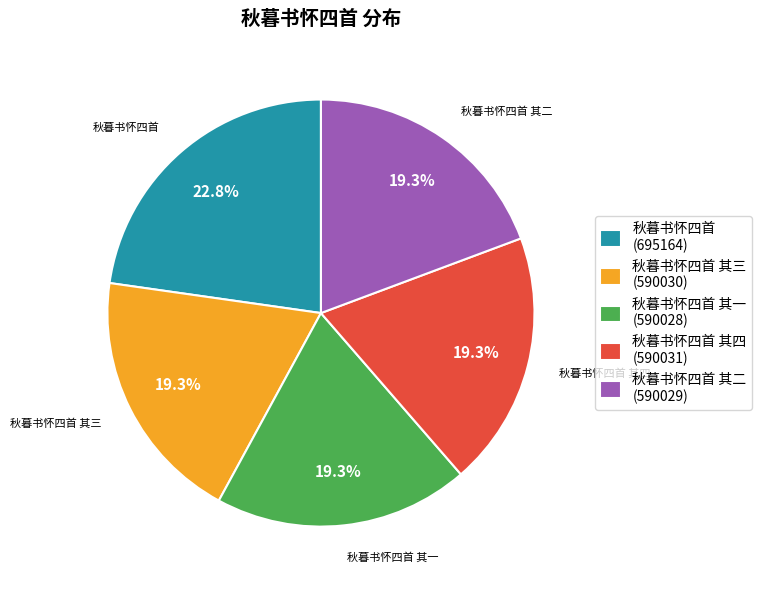

Is there any slice that represents more than half of the pie?

No